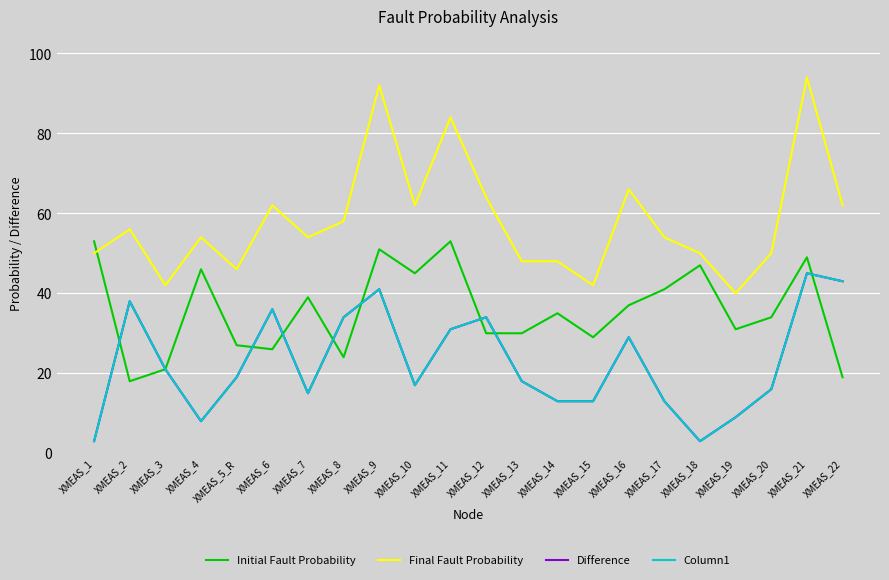

Reading left to right, what are all the values shown in this chart?

Initial Fault Probability: 53	18	21	46	27	26	39	24	51	45	53	30	30	35	29	37	41	47	31	34	49	19
Final Fault Probability: 50	56	42	54	46	62	54	58	92	62	84	64	48	48	42	66	54	50	40	50	94	62
Difference: 3	38	21	8	19	36	15	34	41	17	31	34	18	13	13	29	13	3	9	16	45	43
Column1: 3	38	21	8	19	36	15	34	41	17	31	34	18	13	13	29	13	3	9	16	45	43